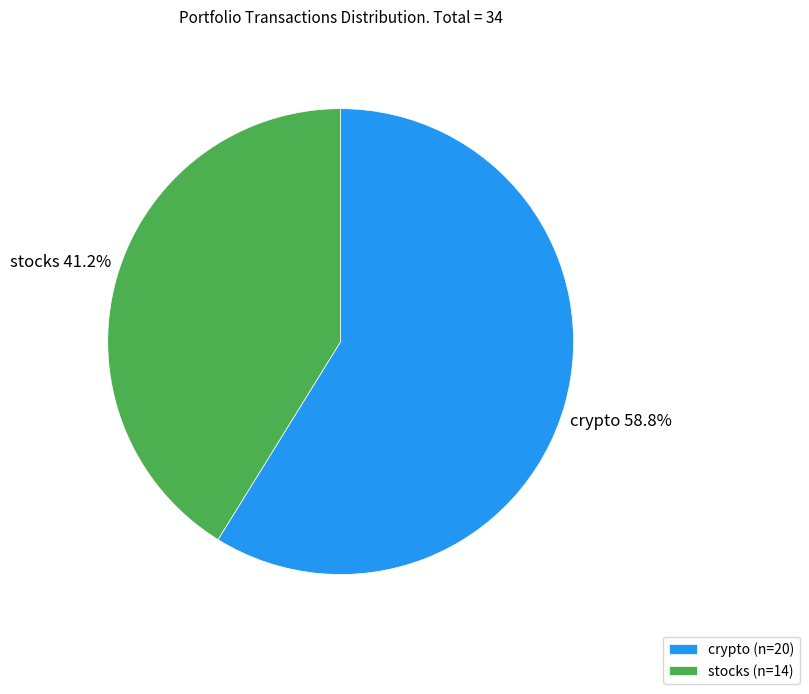

Between stocks and crypto, which is larger?

crypto